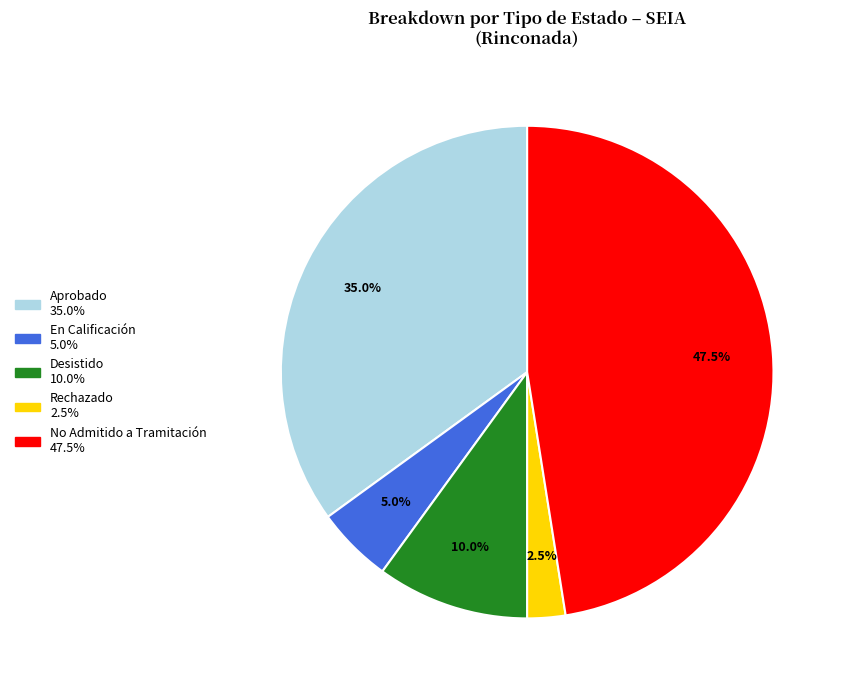

Is there any slice that represents more than half of the pie?

No